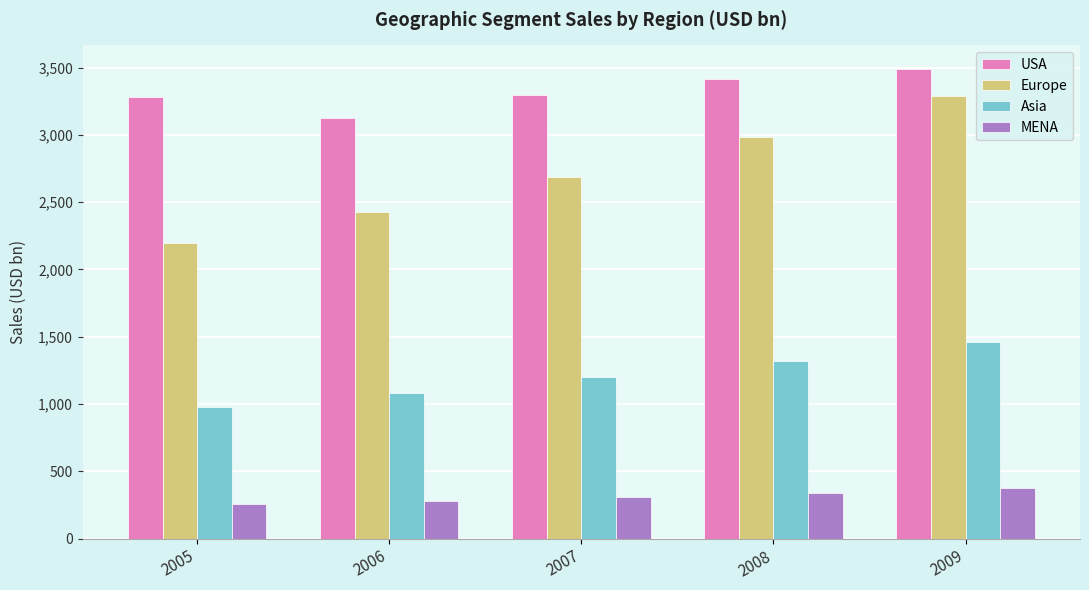

What is the value of the MENA bar at the 1st from the left?

254.3